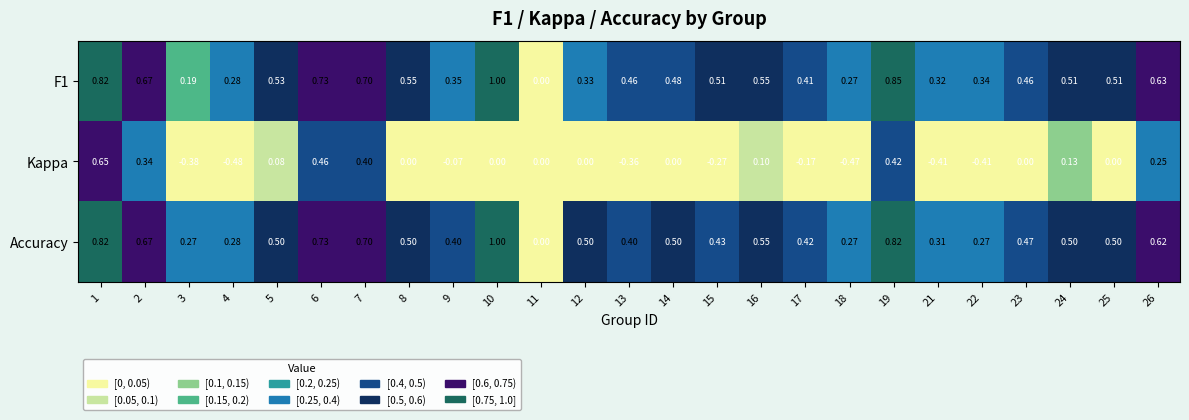

Which series has the widest spread of values?

Kappa